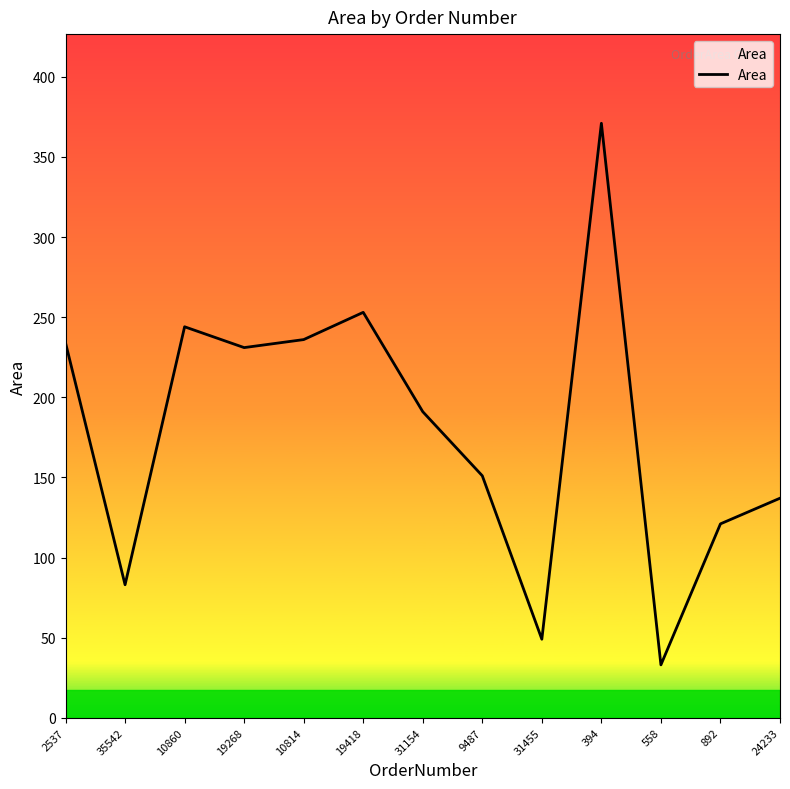

Reading left to right, transcribe all the data shown in this chart.

2537=234	35542=83	10860=244	19268=231	10814=236	19418=253	31154=191	9487=151	31455=49	394=371	558=33	892=121	24233=137